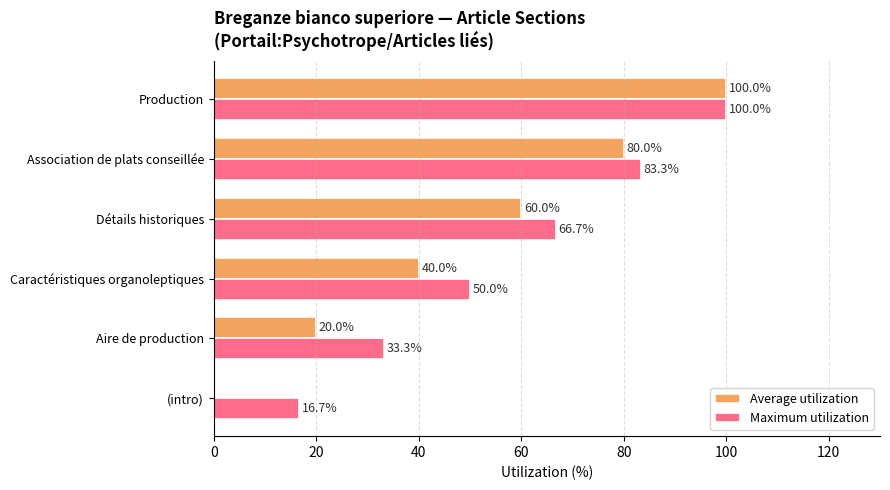

True or false: Maximum utilization has a value of 46.2 at Association de plats conseillée.

False